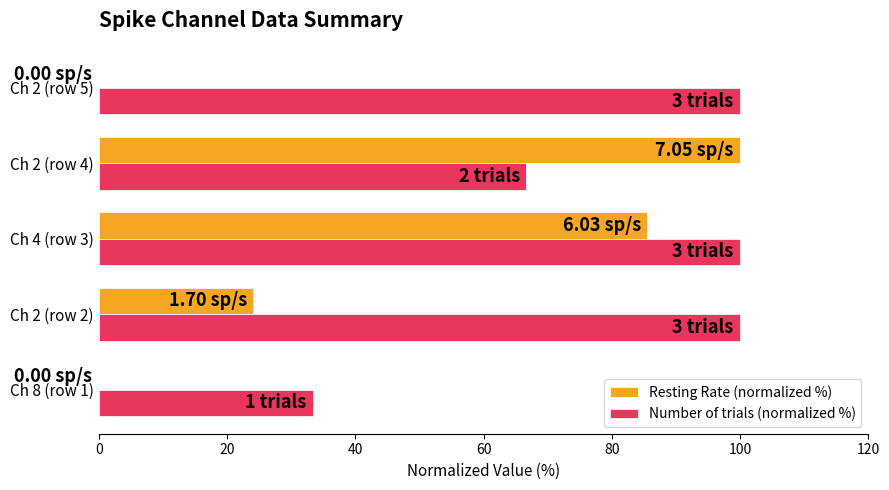

Which series changed the most between Ch 4 (row 3) and Ch 2 (row 4)?

Number of trials (normalized %)